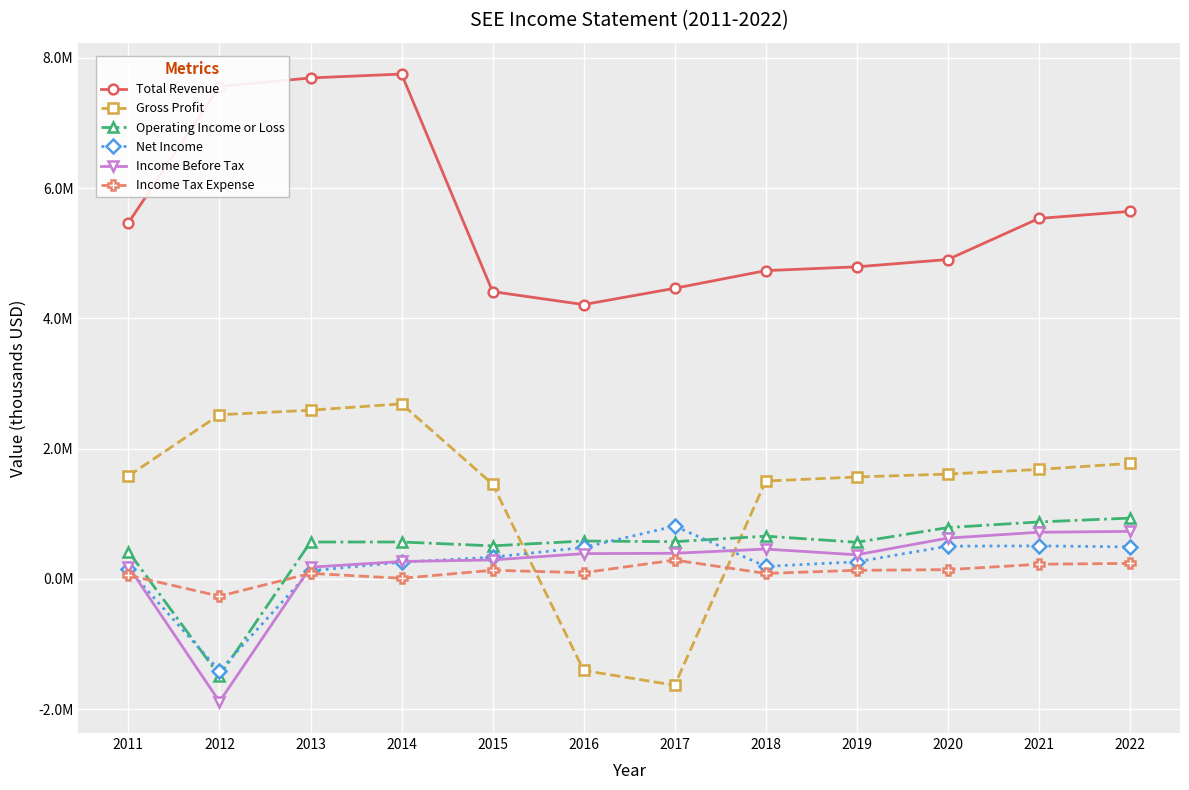

True or false: Total Revenue and Income Tax Expense intersect in this chart.

False